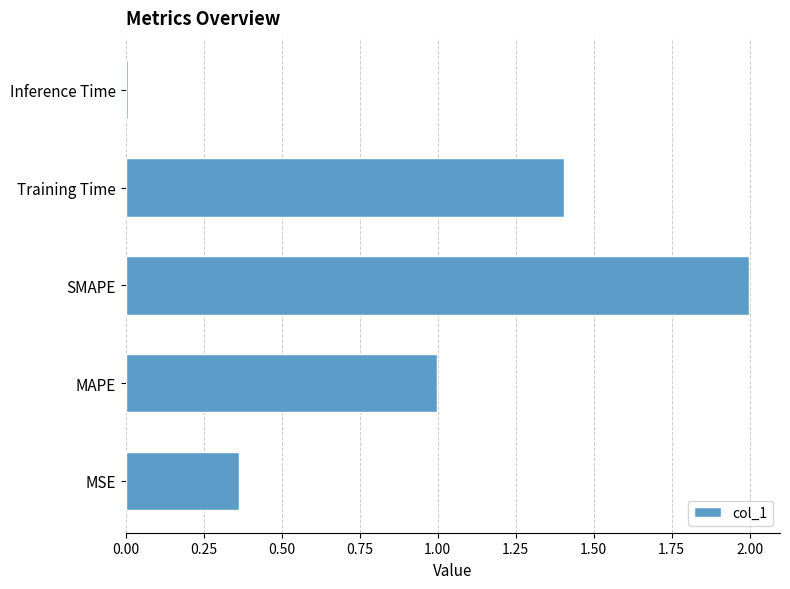

What is the difference between the values at MAPE and MSE?

0.6